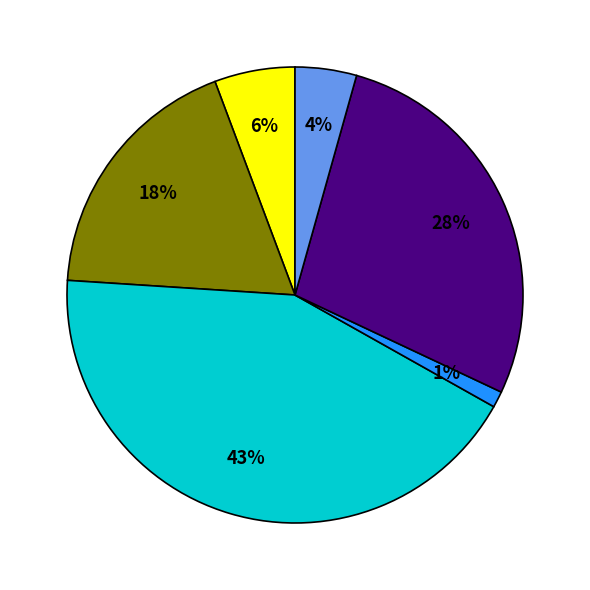

Does any single category account for the majority?

No